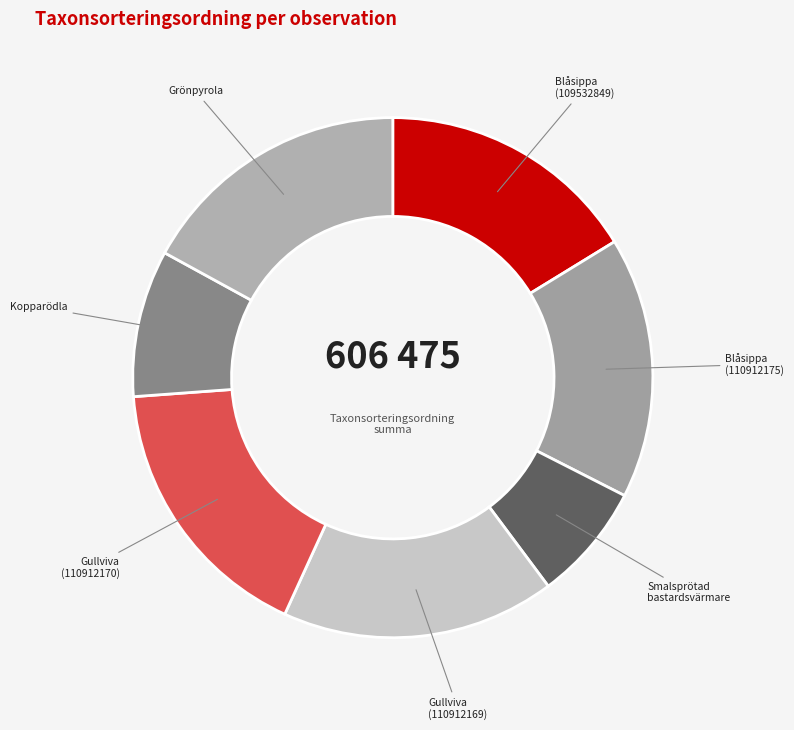

Which has a higher value, Gullviva (110912169) or Blåsippa (109532849)?

Gullviva (110912169)